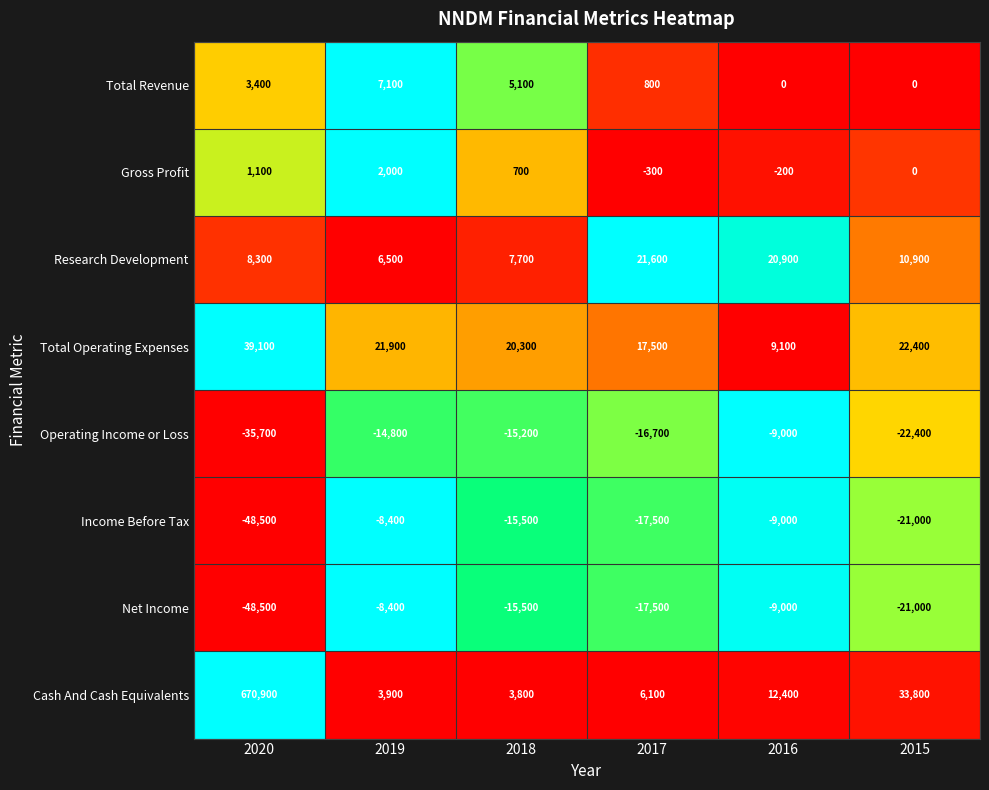

The value of Total Revenue at 2018 is 2483. True or false?

False